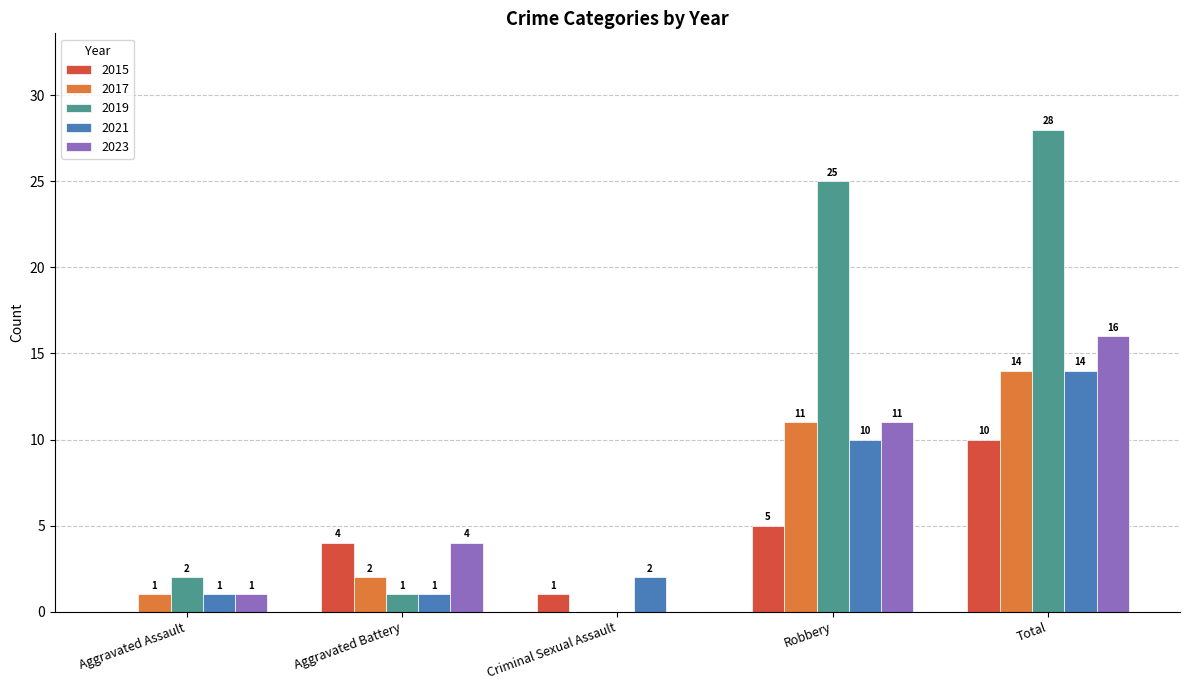

Is it true that 2015 equals 1 at Criminal Sexual Assault?

True